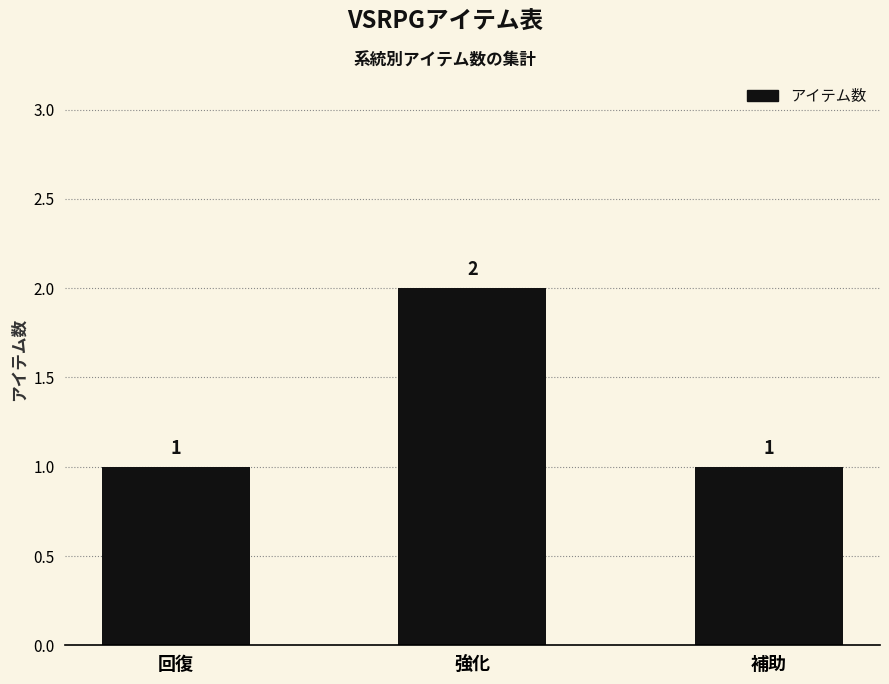

What is the minimum value shown in the chart?

1